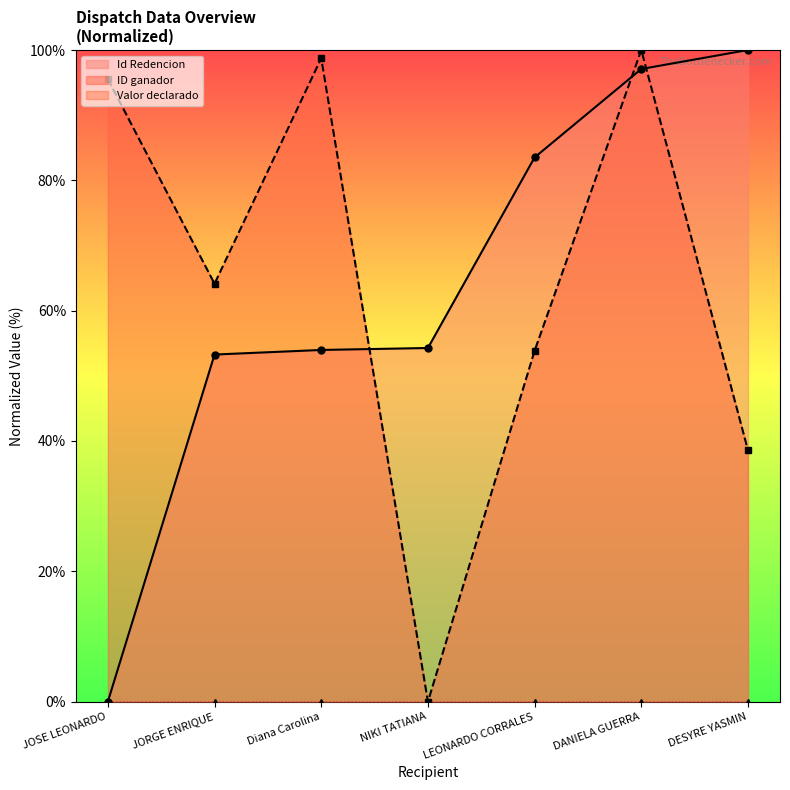

The value at Diana Carolina is 54.0. True or false?

True